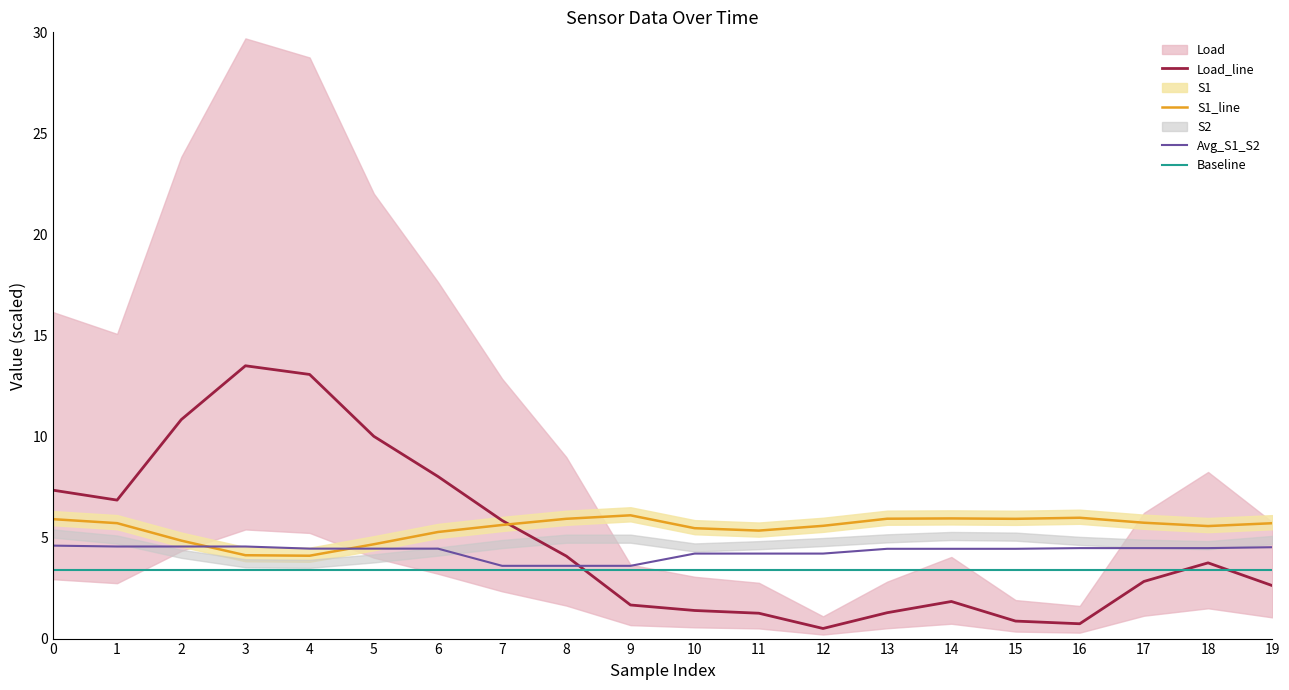

True or false: Baseline has a value of 5.6 at 2.

False